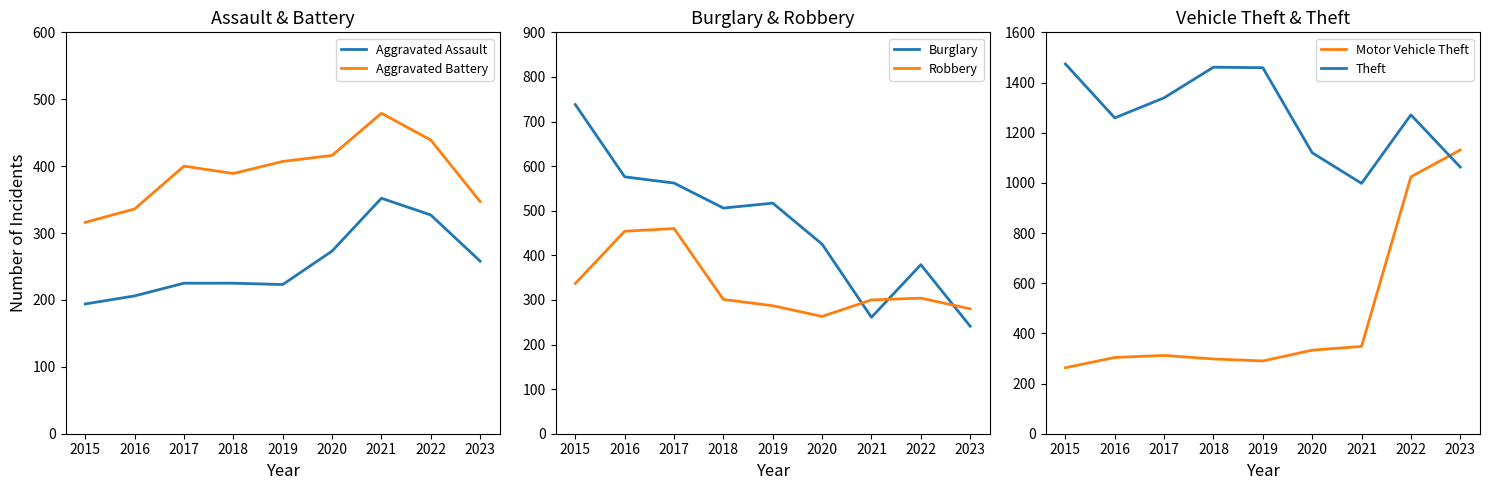

At which category does Theft reach its first local valley?

2016